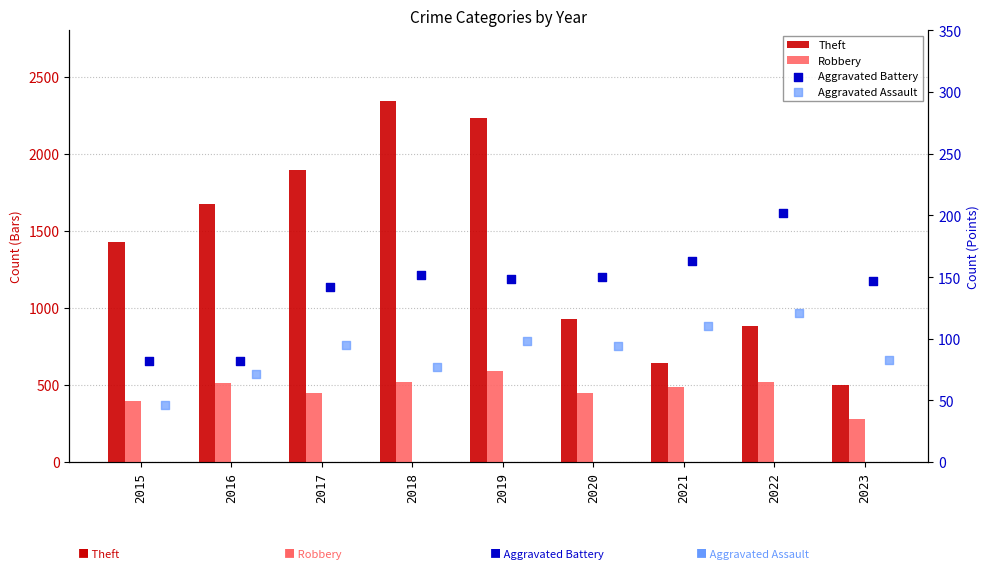

Is the value of Aggravated Battery at 2021 greater than the value of Theft at 2018?

No